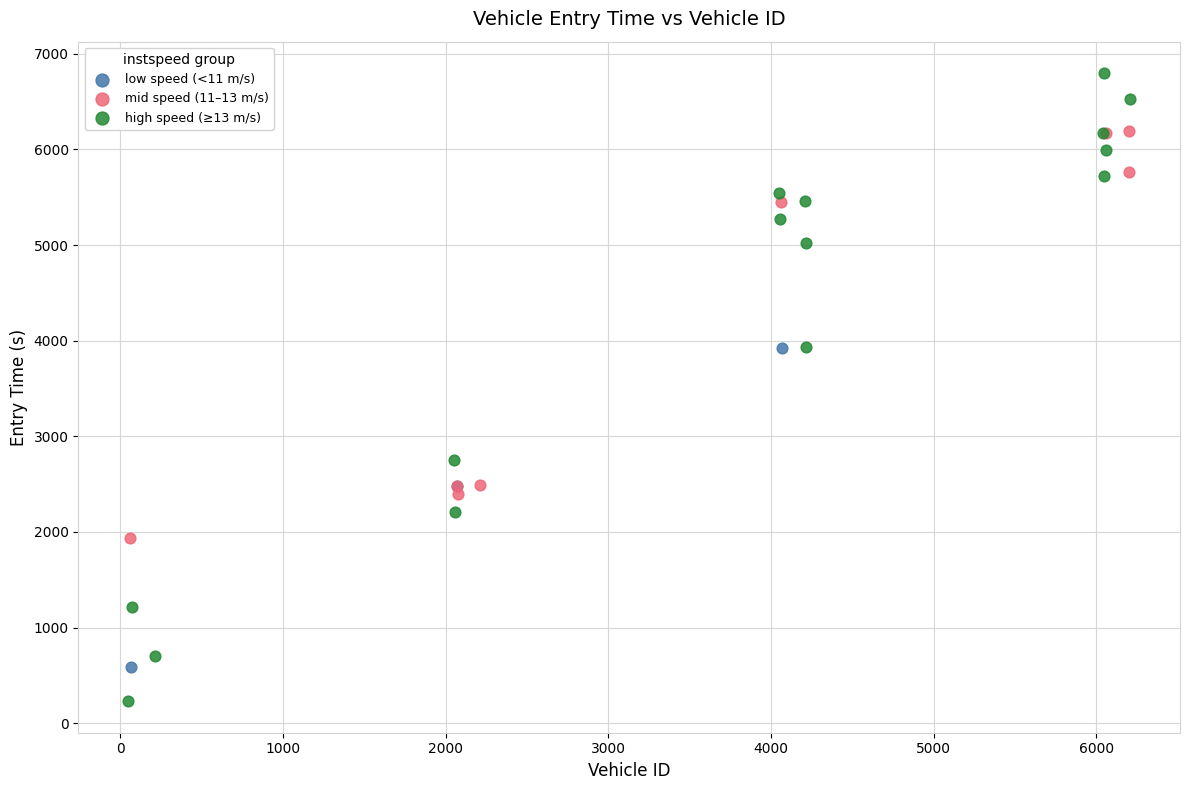

Which series contains the highest Y value?

high speed (≥13 m/s)